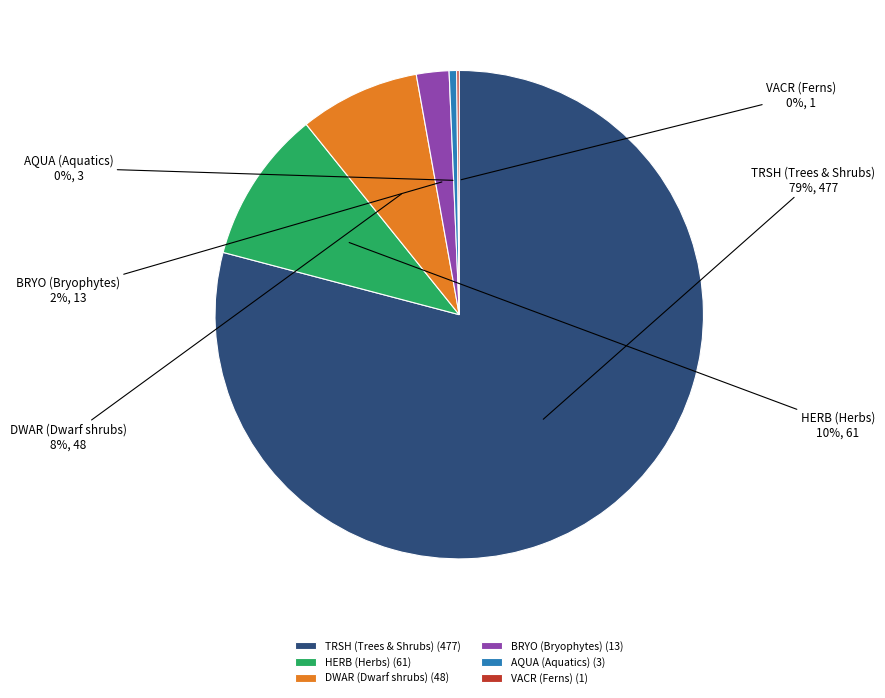

Is there a majority slice in this chart?

Yes